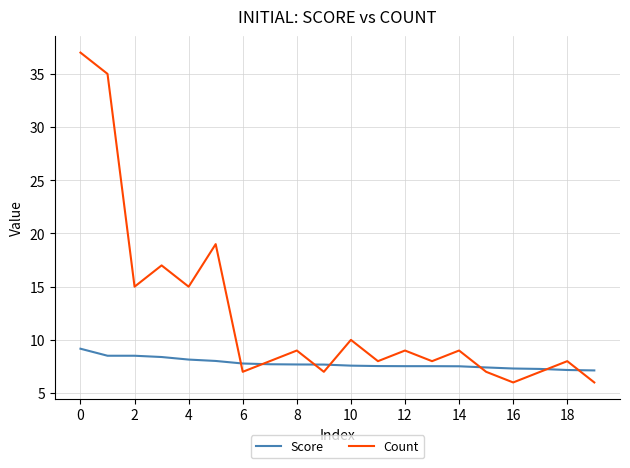

Which series has the largest range (max minus min)?

Count